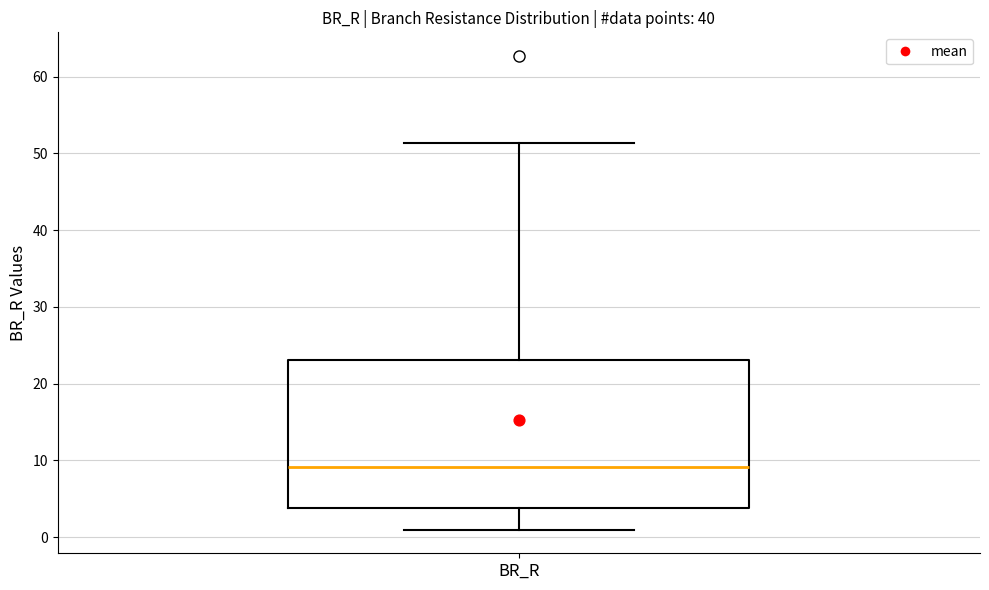

Where does the median line of the box for BR_R sit on the y-axis? The values are not printed on the chart, so give them approximately, as read against the axis.

9